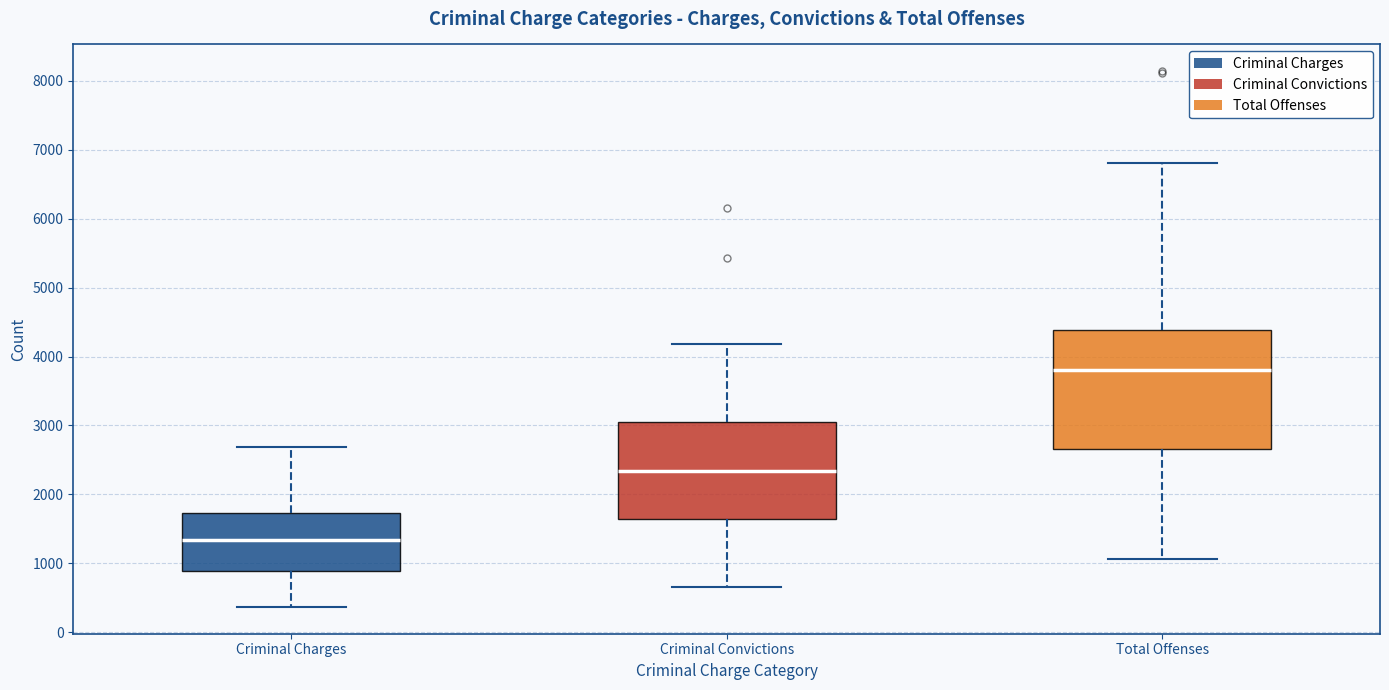

Where is the upper edge of the box for Criminal Charges on the y-axis? The values are not printed on the chart, so give them approximately, as read against the axis.

1700